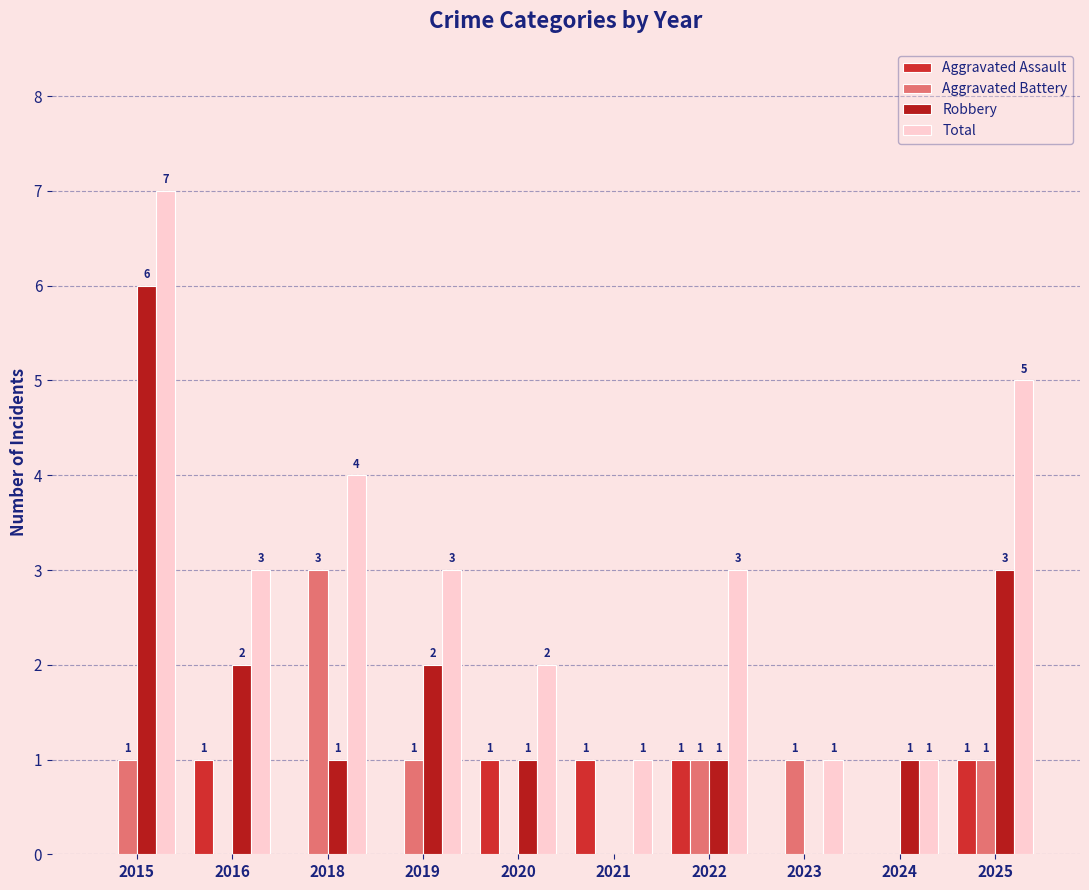

Are the bars horizontal?

No